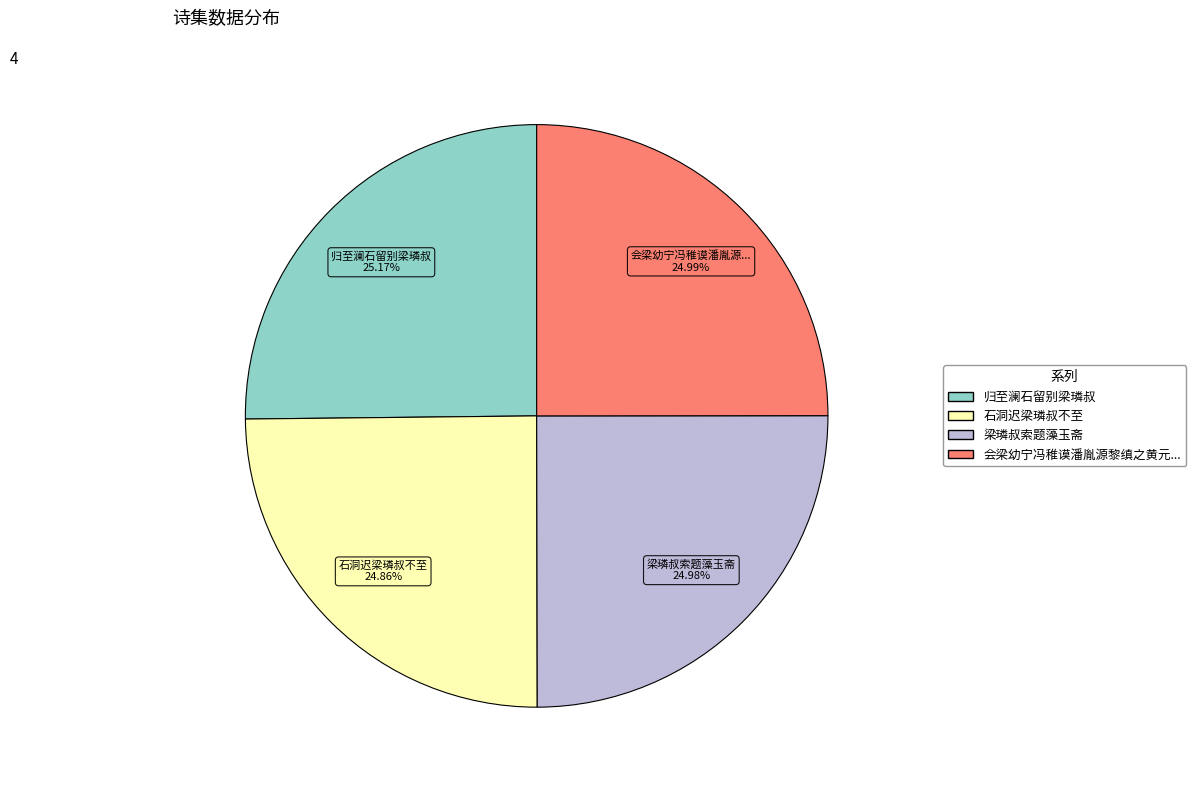

Is there any slice that represents more than half of the pie?

No